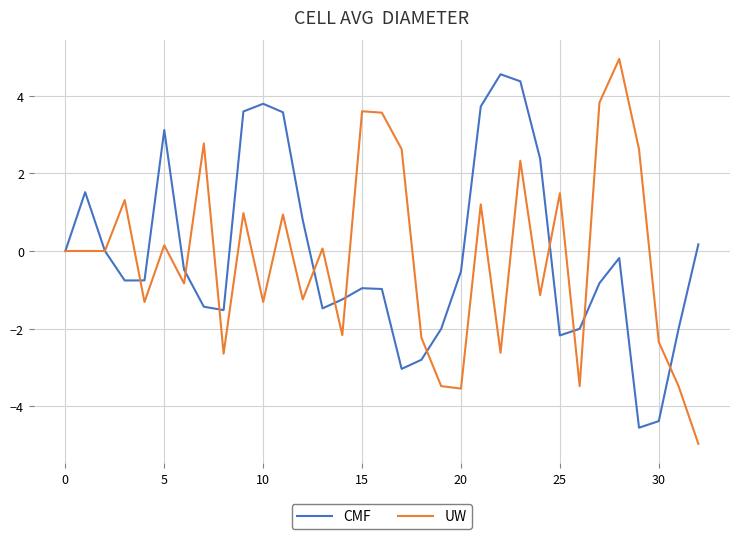

What is the greatest value displayed?

4.9